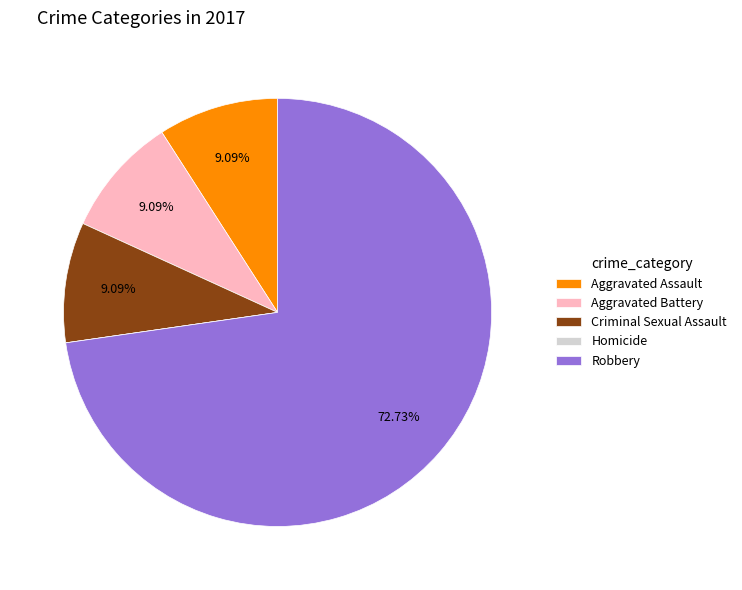

Which slice is the largest?

Robbery